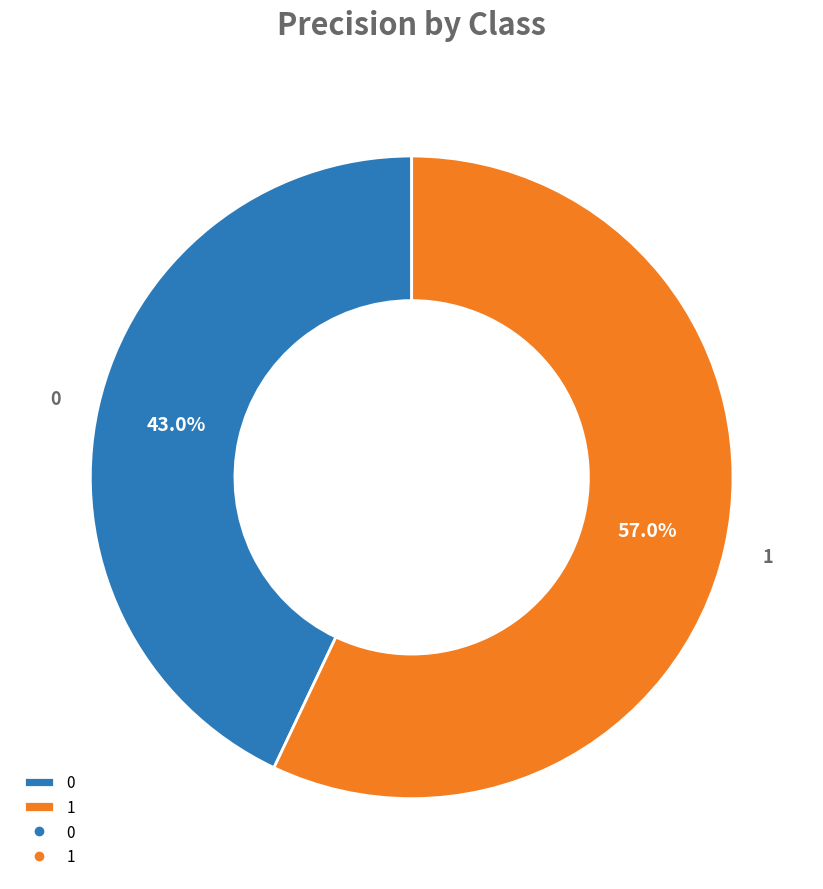

Does any single category account for the majority?

Yes